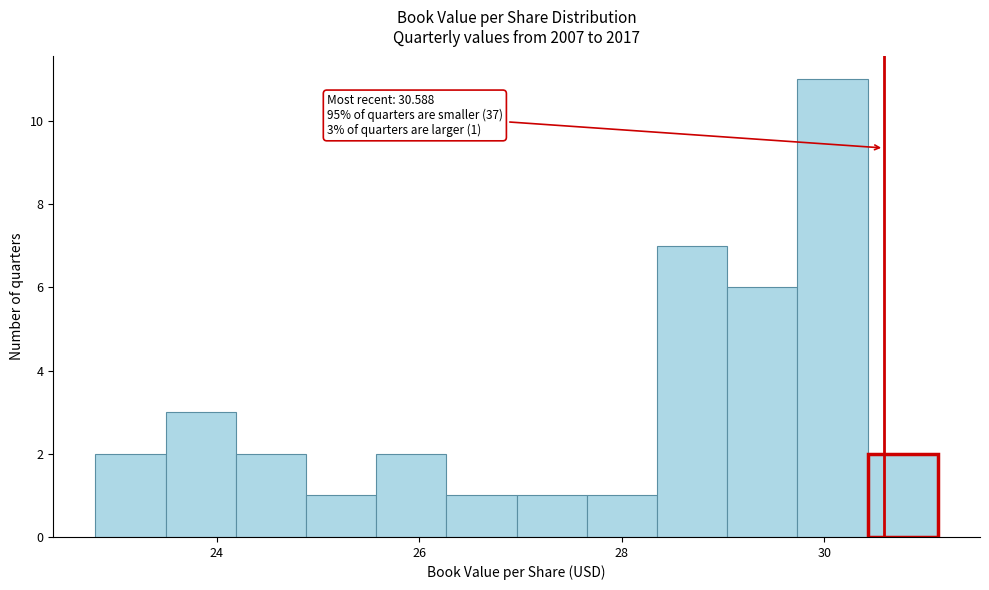

Read against the x-axis, roughly where is the centre of the tallest bar?

30.0